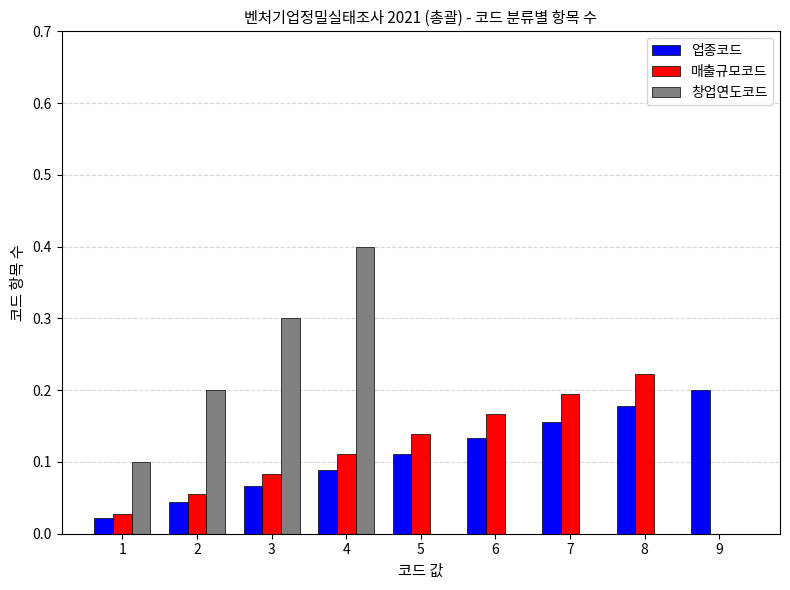

True or false: 업종코드 has a value of 0.3 at 9.

False